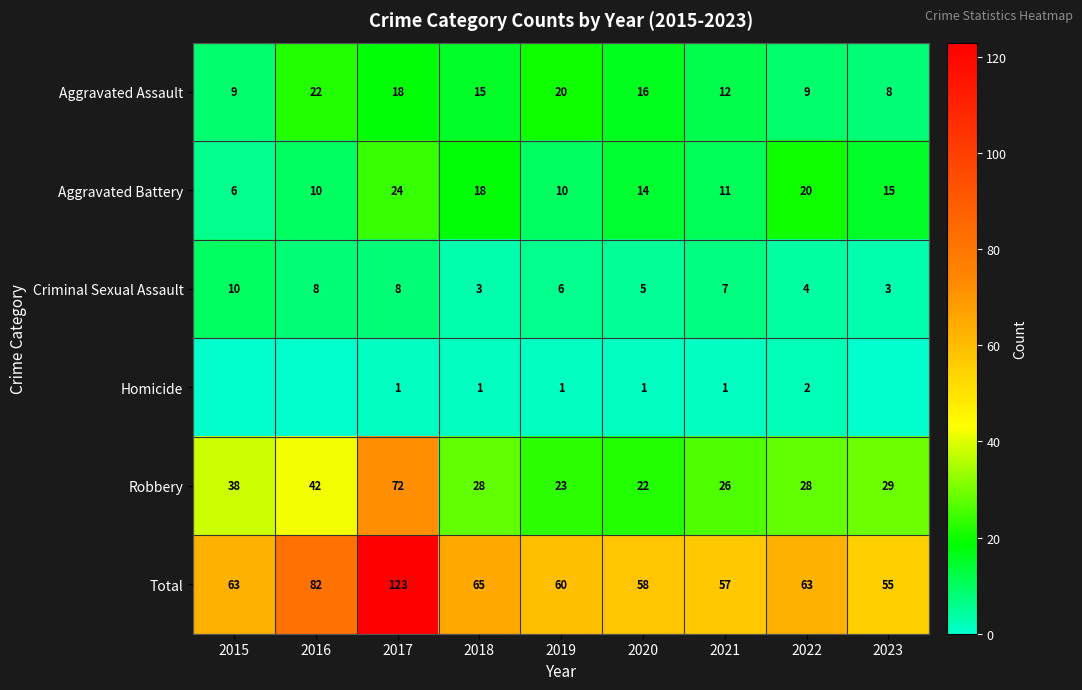

At 2017, list the series in order from smallest to largest.

Homicide, Criminal Sexual Assault, Aggravated Assault, Aggravated Battery, Robbery, Total